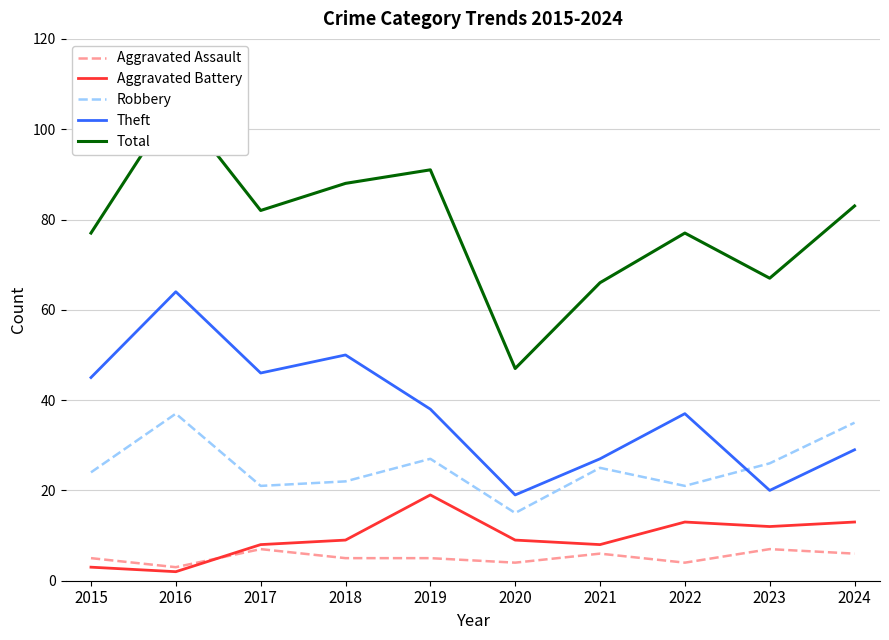

What is the average value of the Aggravated Battery series?

10